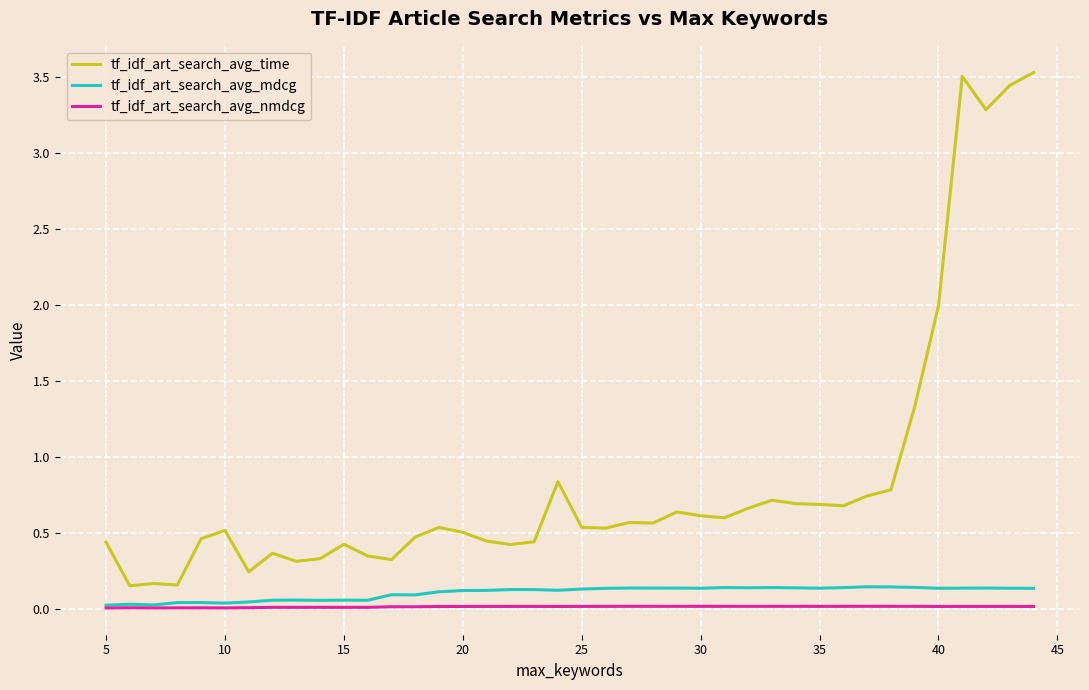

Which series has the widest spread of values?

tf_idf_art_search_avg_time